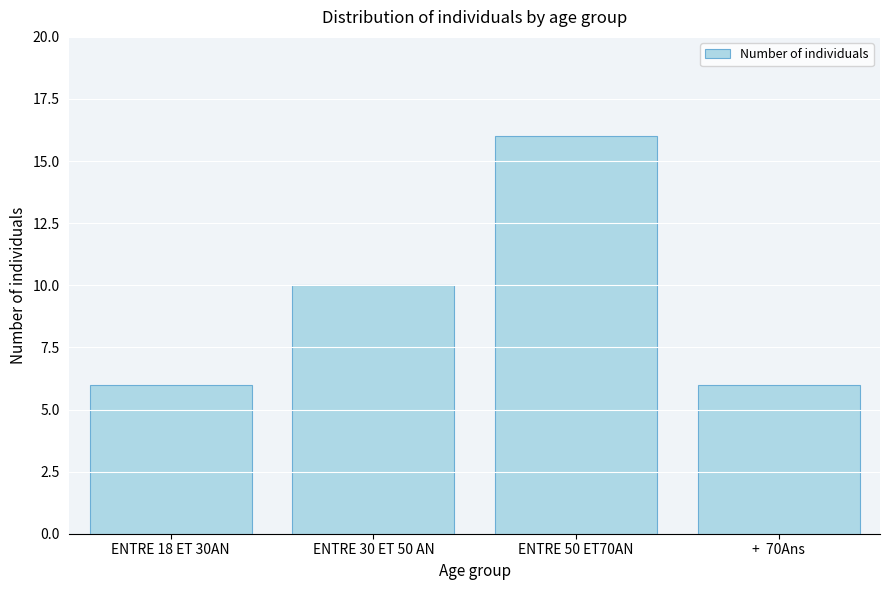

Reading left to right, transcribe all the data shown in this chart.

ENTRE 18 ET 30AN=6	ENTRE 30 ET 50 AN=10	ENTRE 50 ET70AN=16	+  70Ans=6